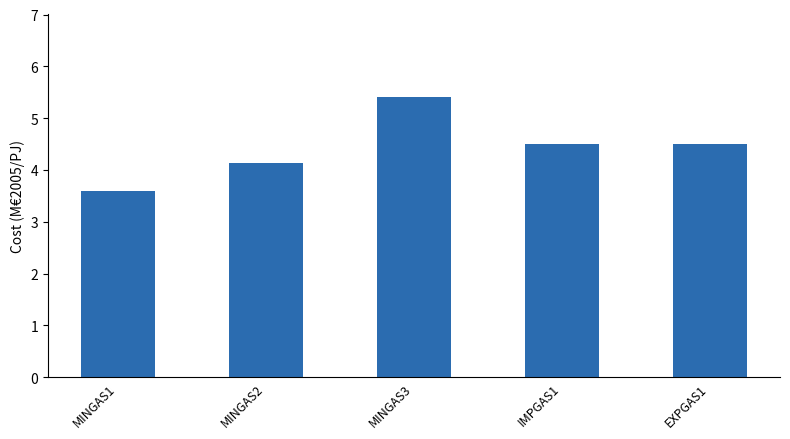

What is the label of the 3rd bar from the left?

MINGAS3